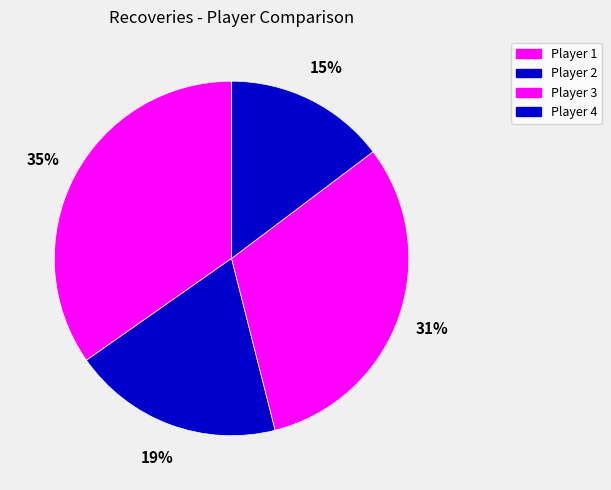

Count the number of slices in the pie.

4